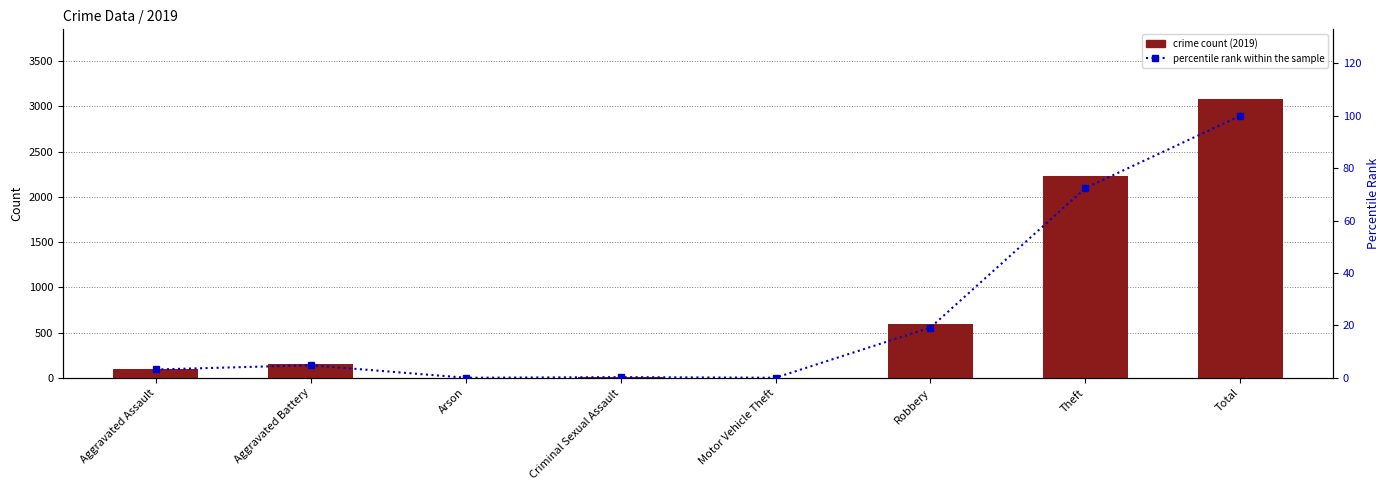

Reading right to left, extract all data points from this chart.

100.0	72.4	19.2	0.0	0.3	0.0	4.8	3.2